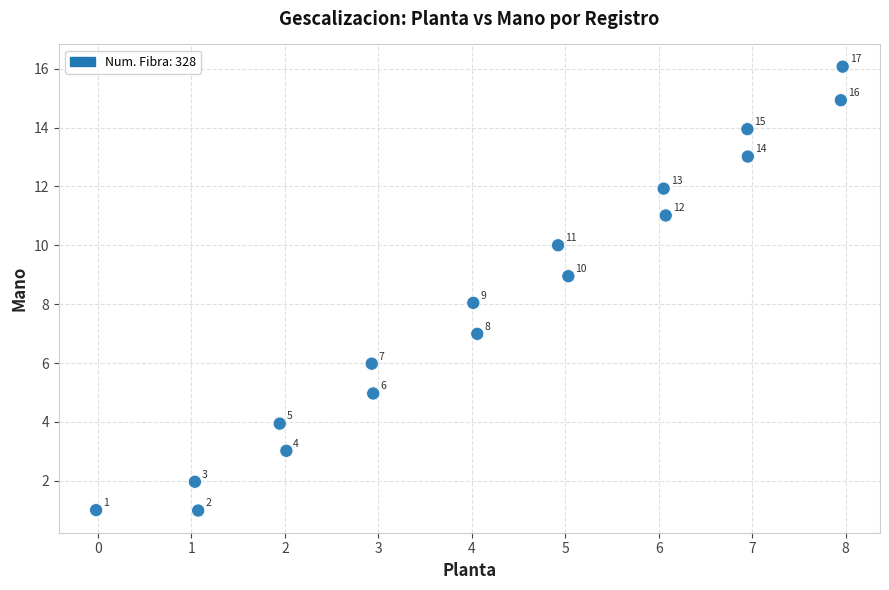

What is the range of Y values (max minus min)?

15.1